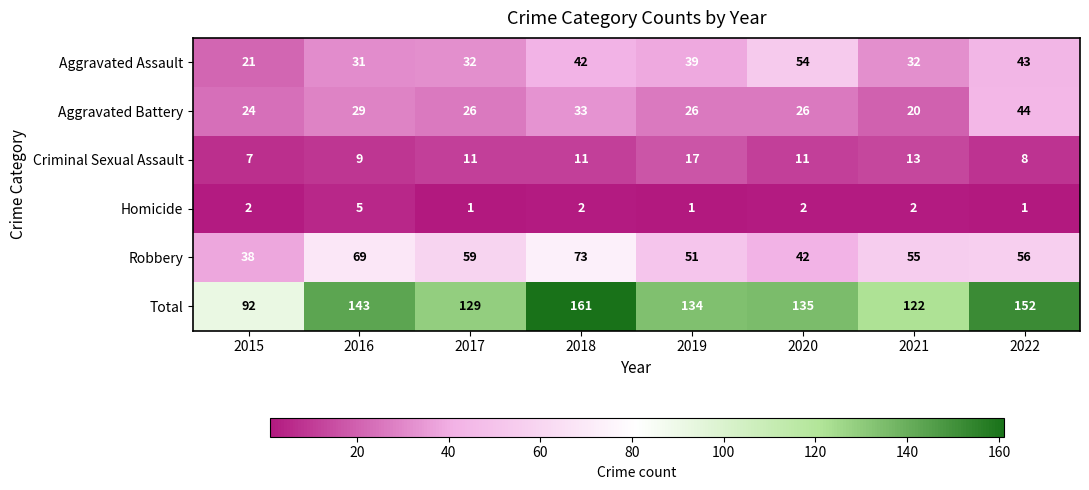

The value of Criminal Sexual Assault at 2015 is 7. True or false?

True